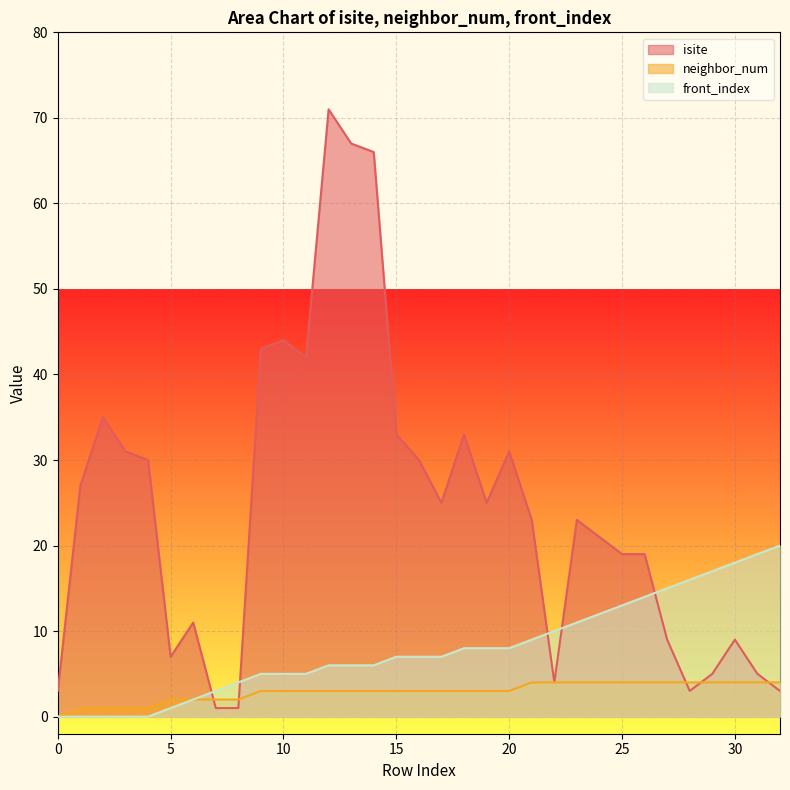

At 5, list the series in order from largest to smallest.

isite, neighbor_num, front_index